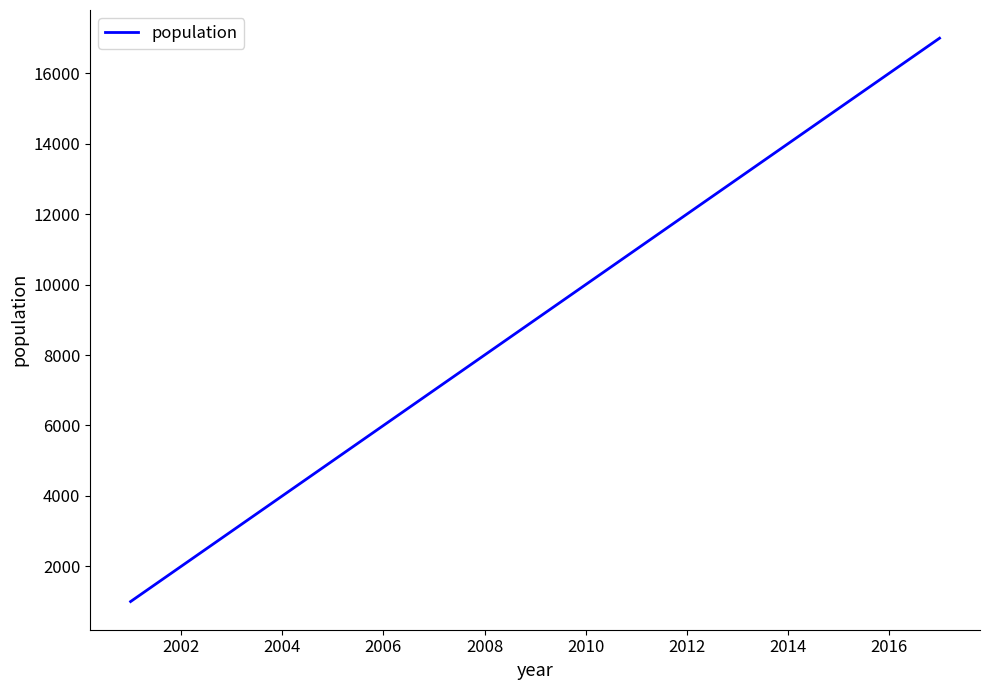

True or false: there are more than 1 points higher than both neighbors.

False